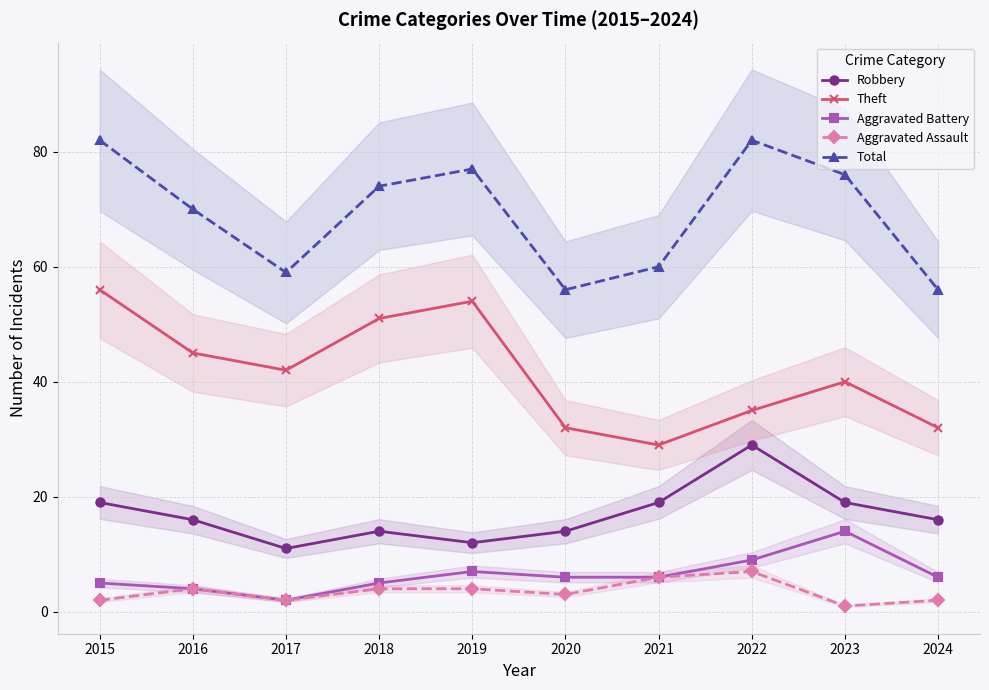

What is the value of the Theft point at the 4th from the left?

51